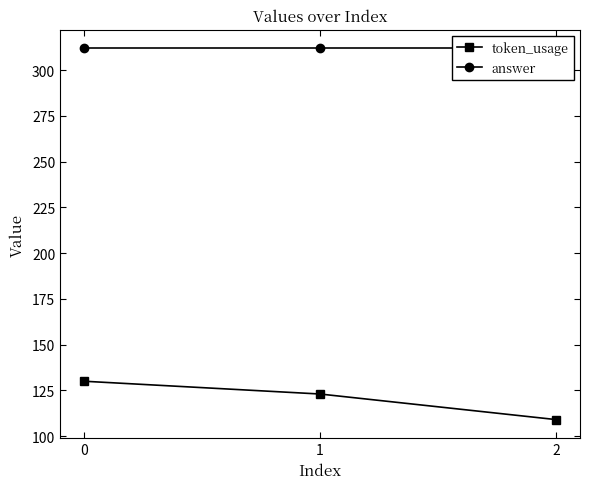

What is the value of the token_usage point at the 3rd from the left?

109